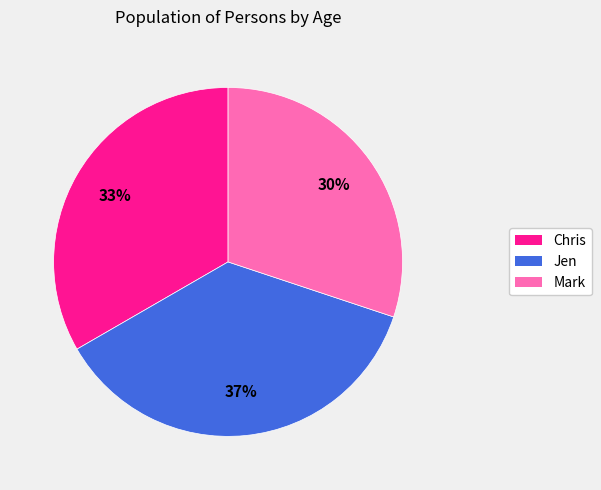

Do Mark and Chris together represent more than half of the pie?

Yes